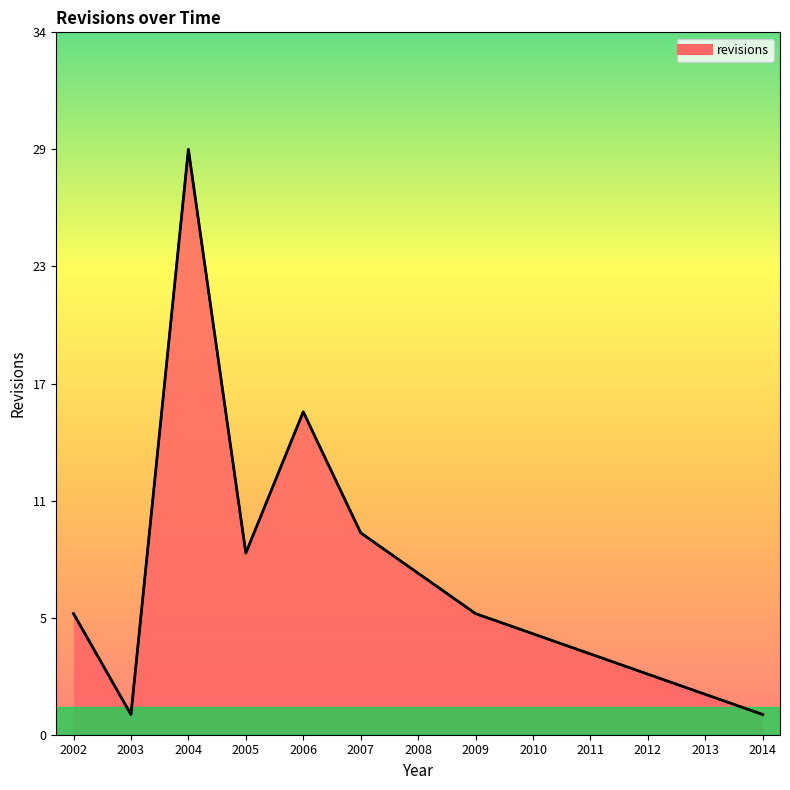

True or false: the data shows 2 at 2013.

True